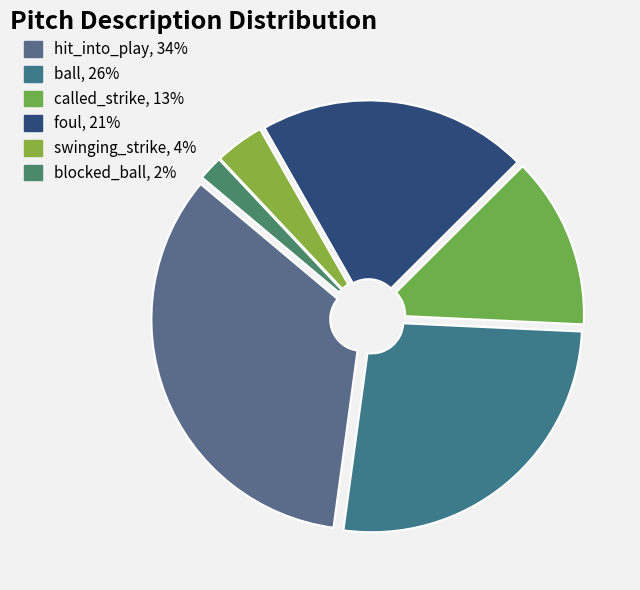

Is the sum of foul and called_strike greater than half?

No